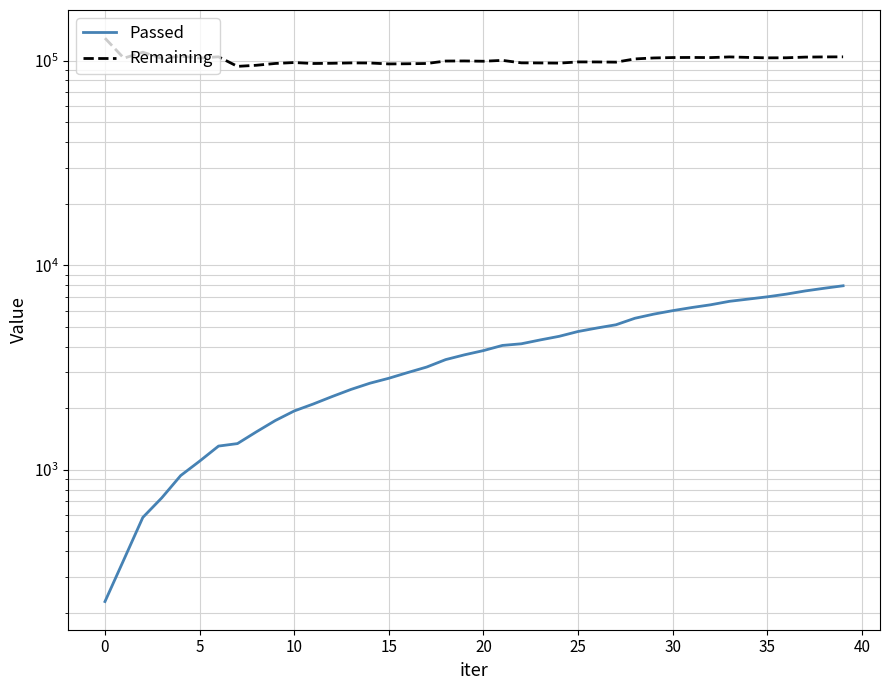

Does the chart display data point markers on the line(s)?

No